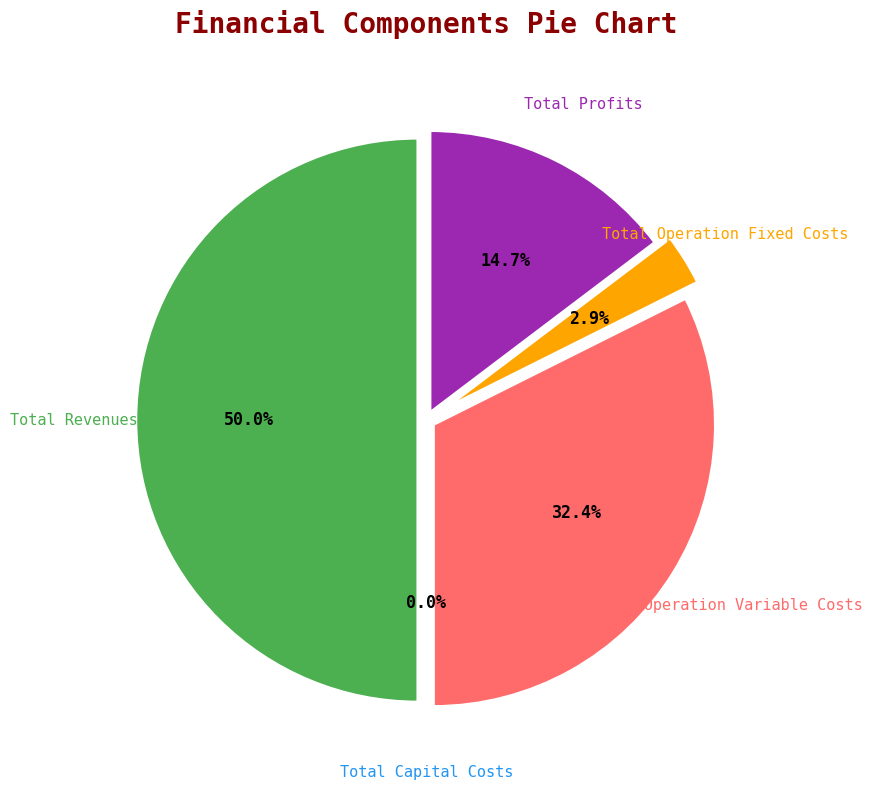

What is the largest slice in the pie chart?

Total Revenues